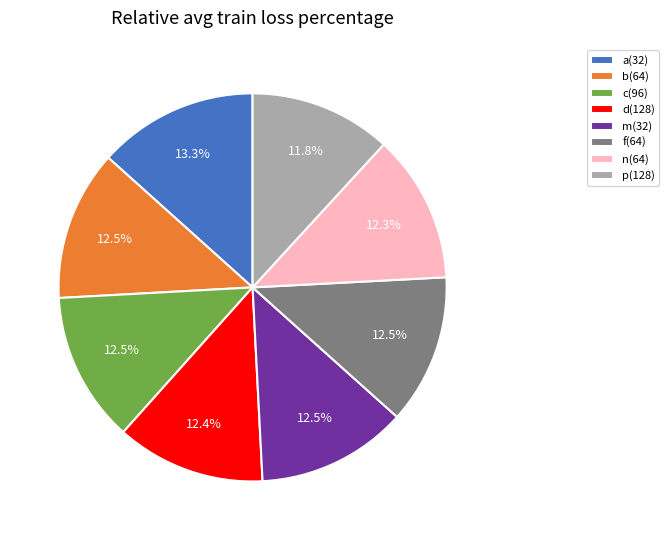

To the nearest percent, what is the difference between the largest and smallest slice percentages?

2%